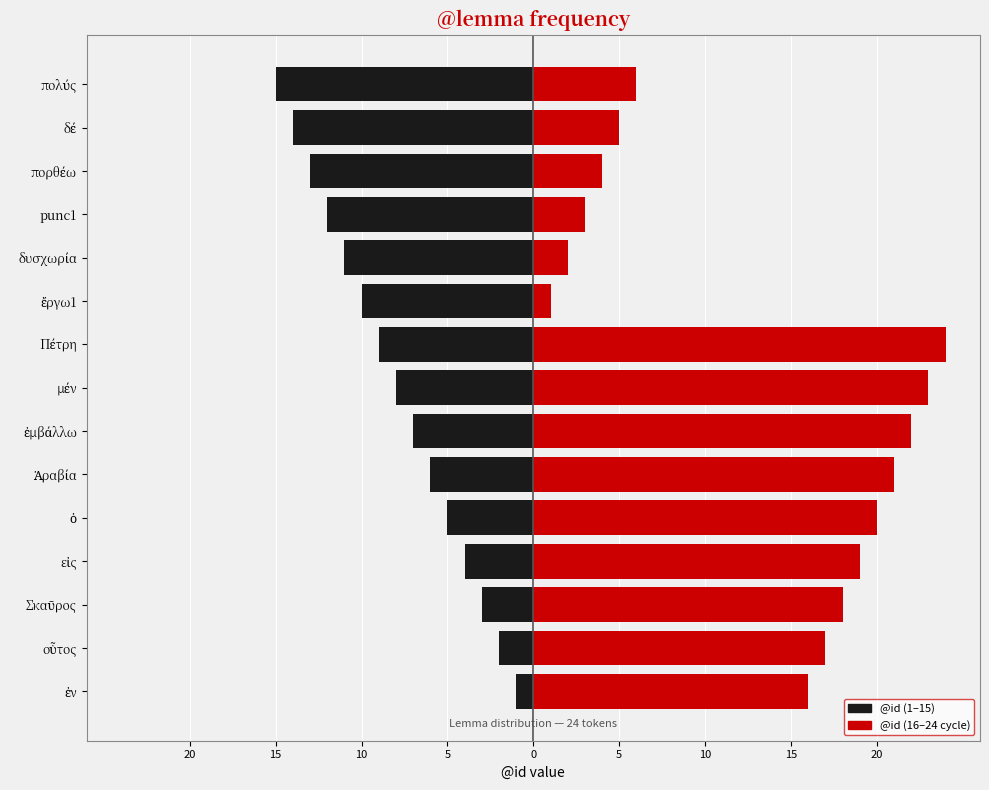

What is the total value across all series at Ἀραβία?

15